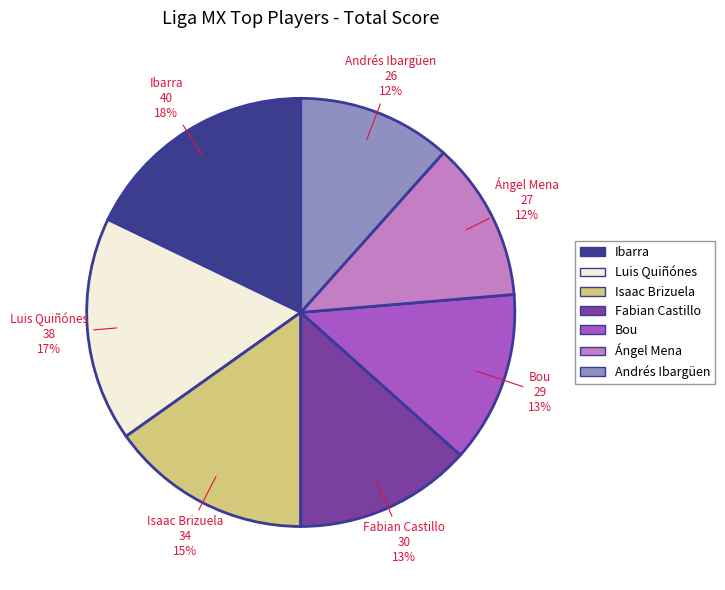

Does Luis Quiñónes account for over 50% of the chart?

No